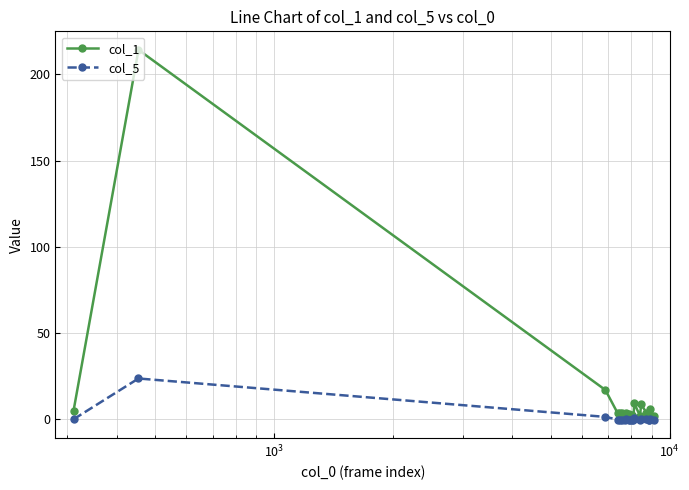

What is the maximum value for col_5?

23.6